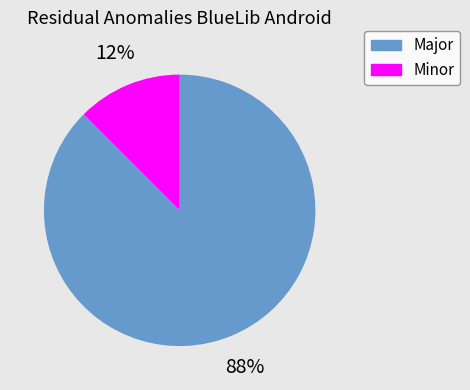

Which slice is the smallest?

Minor